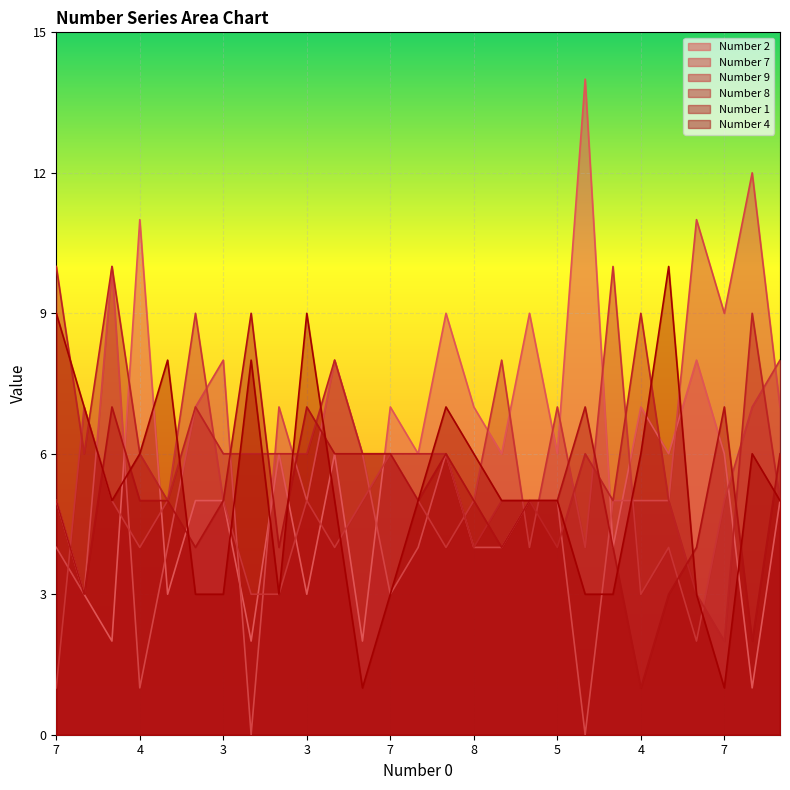

Which category has the highest value across all series?

19